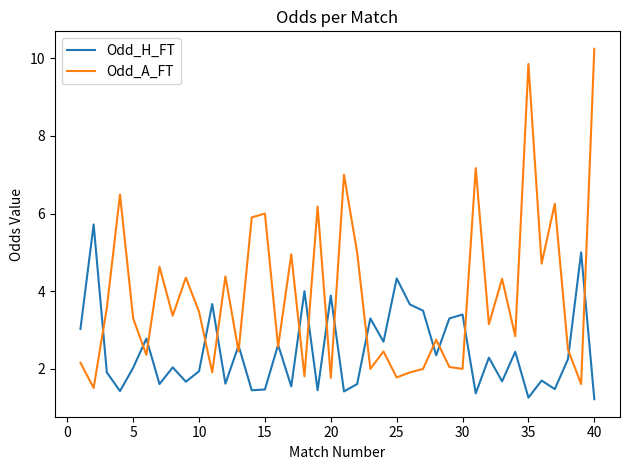

List the series in order of their peak value, lowest first.

Odd_H_FT, Odd_A_FT